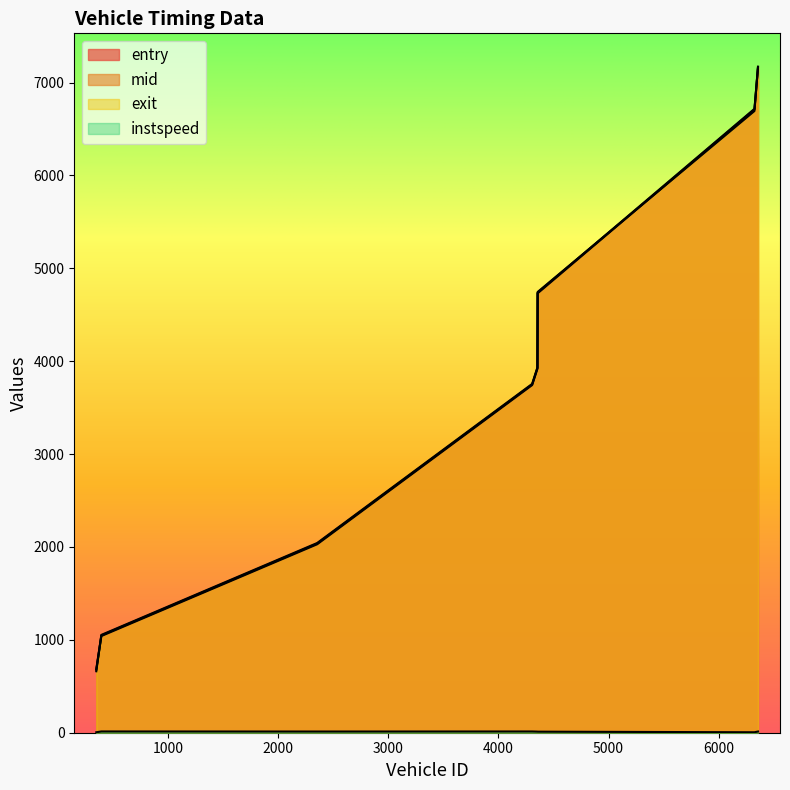

What is the sum of all instspeed values?

86.1